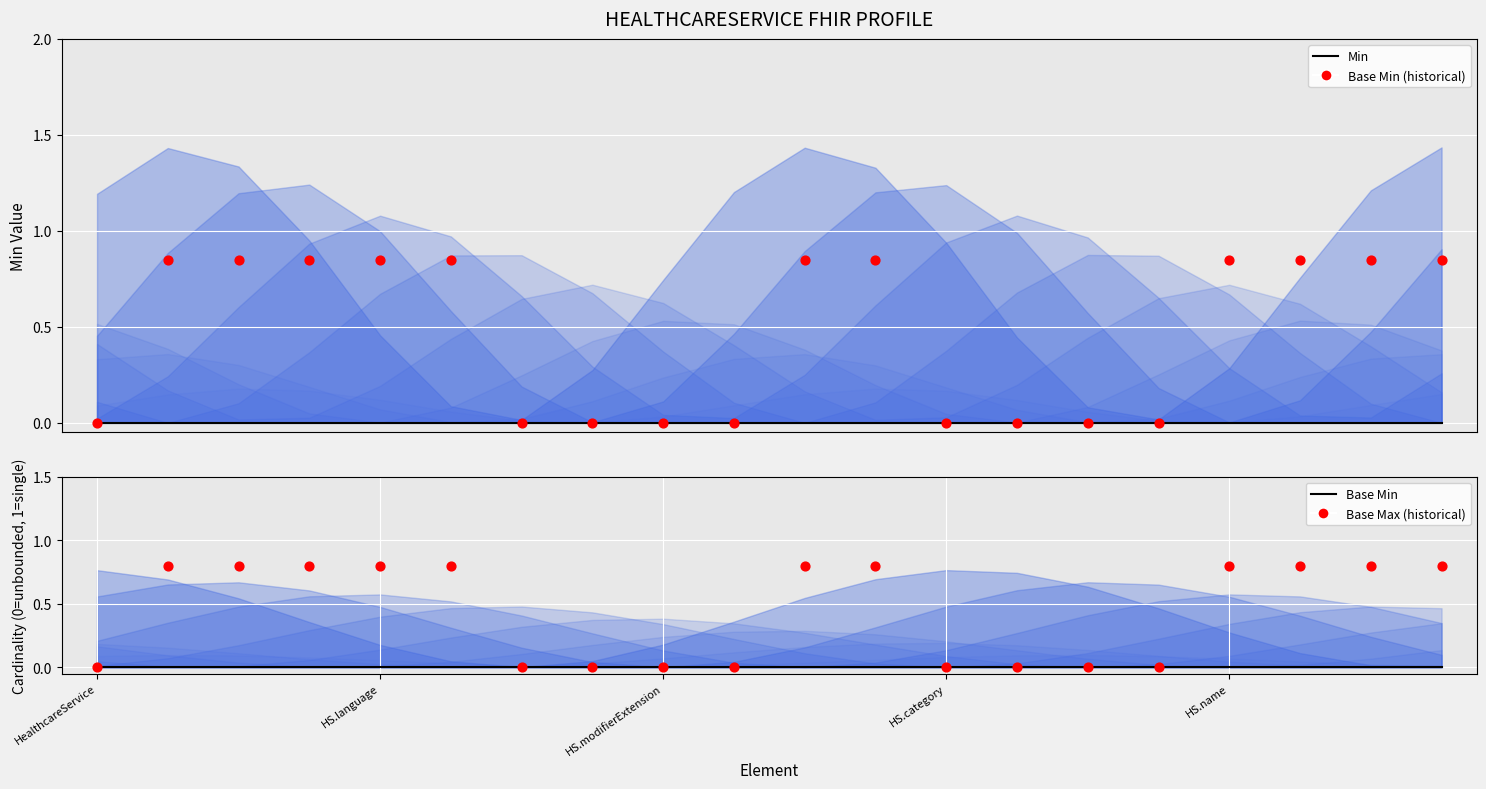

Which series contains the lowest Y value?

Min